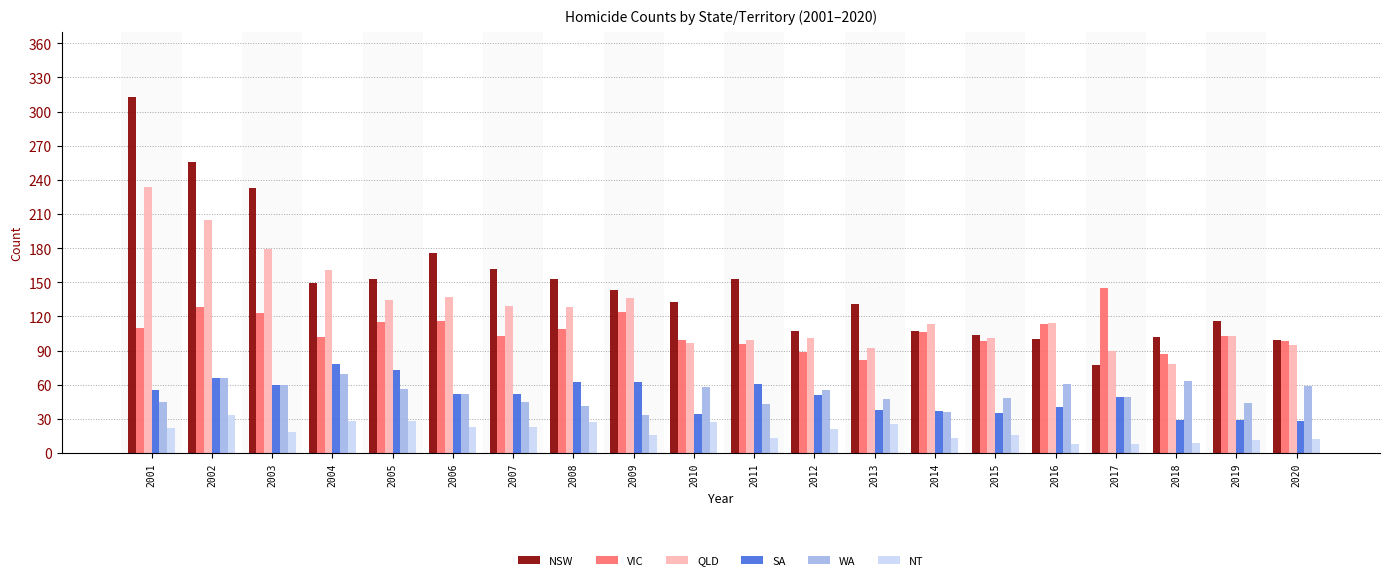

What is the total value across all series at 2003?

673